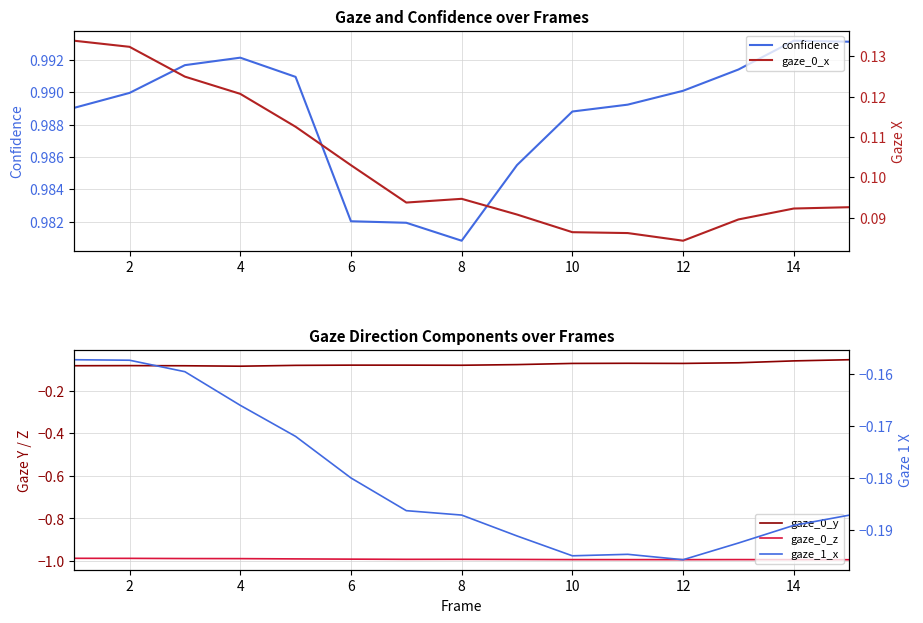

Where is confidence nearest to the value 0?

8